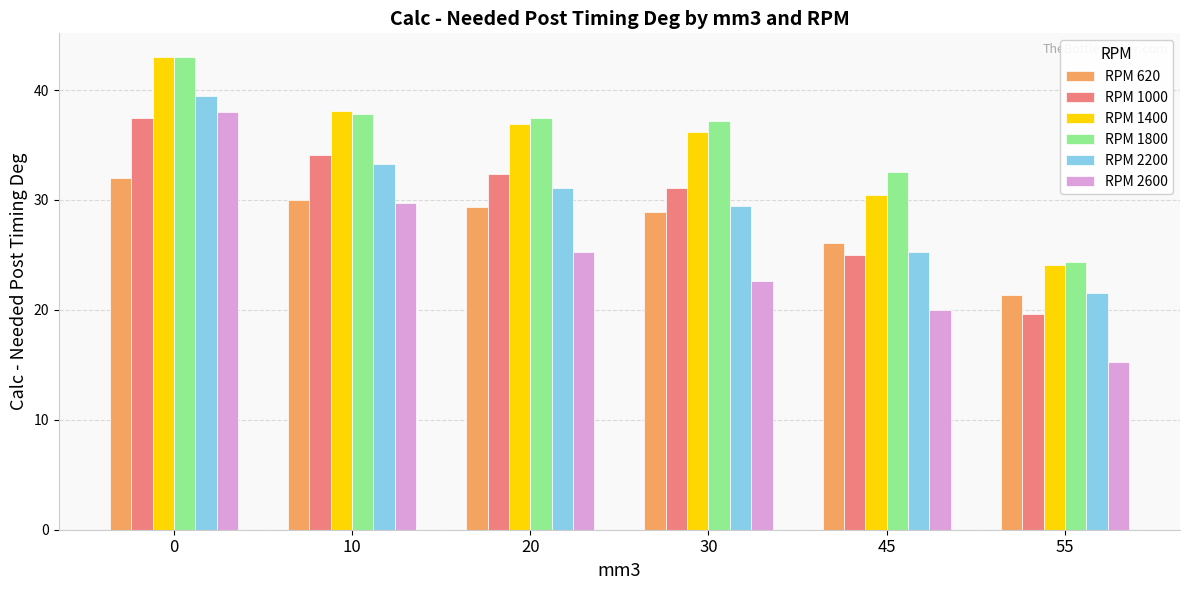

What is the greatest value displayed?

43.0